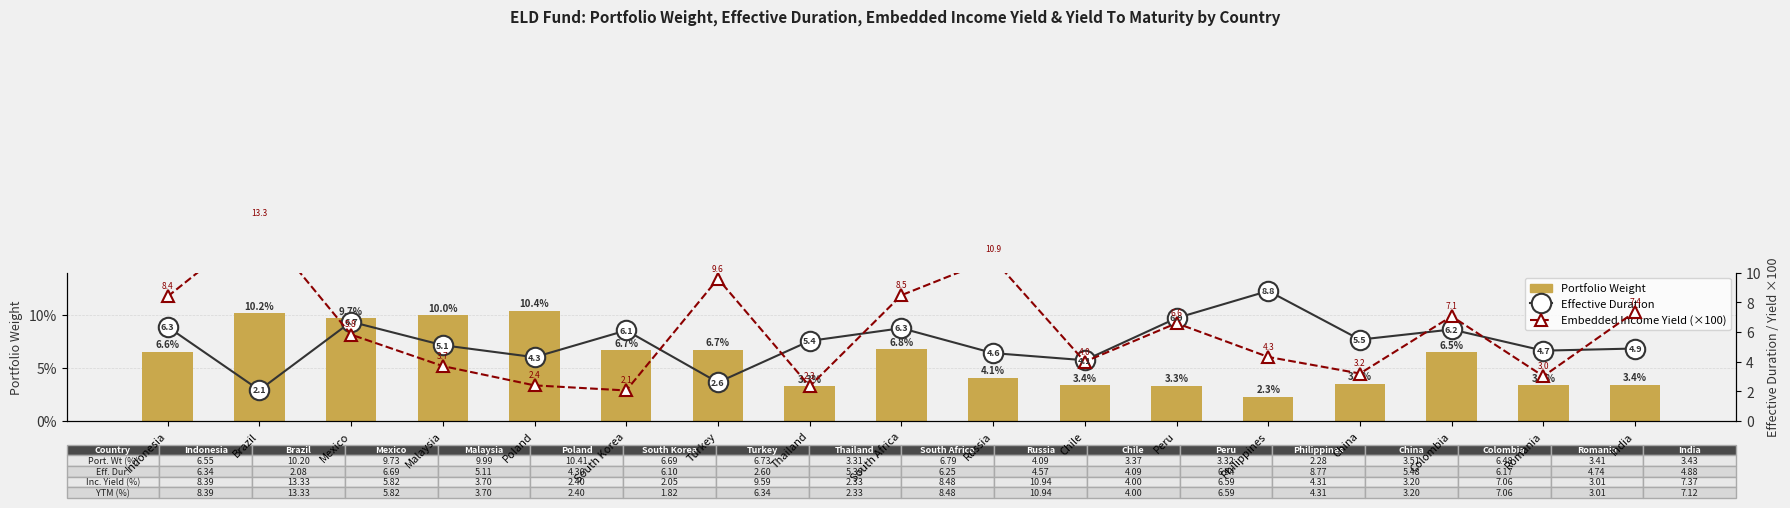

The Embedded Income Yield (×100) series shows 3.2 at China. True or false?

True